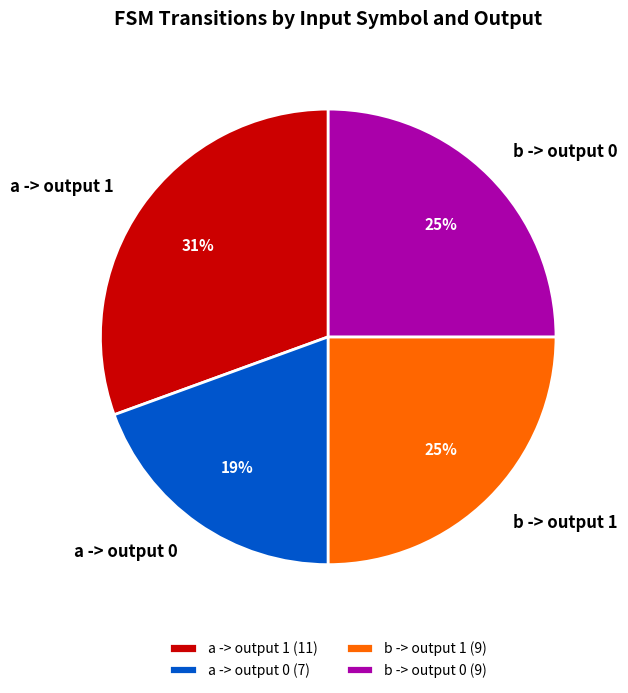

Is there a majority slice in this chart?

No